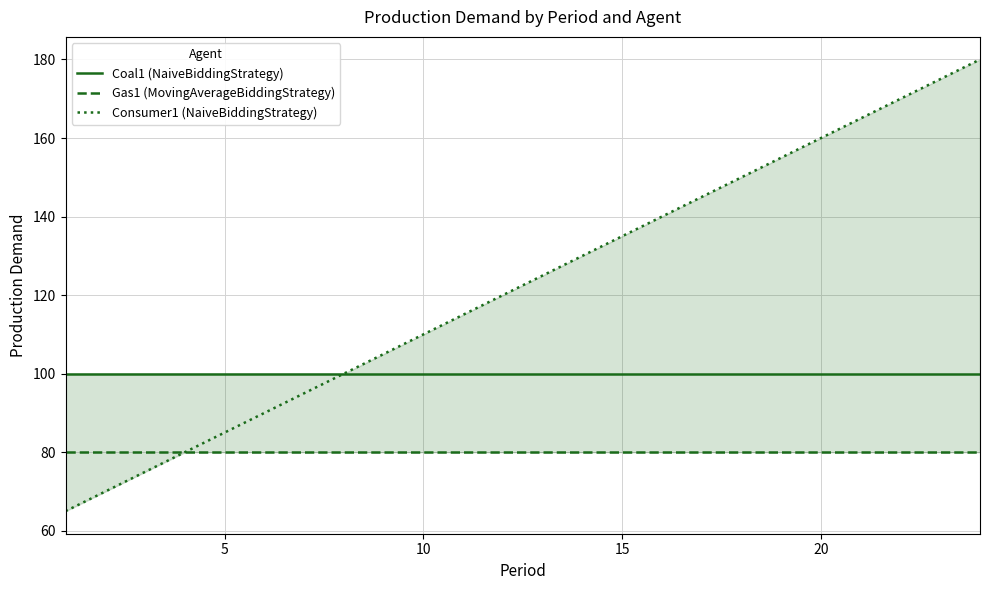

List the series in order of their overall mean, highest first.

Consumer1 (NaiveBiddingStrategy), Coal1 (NaiveBiddingStrategy), Gas1 (MovingAverageBiddingStrategy)